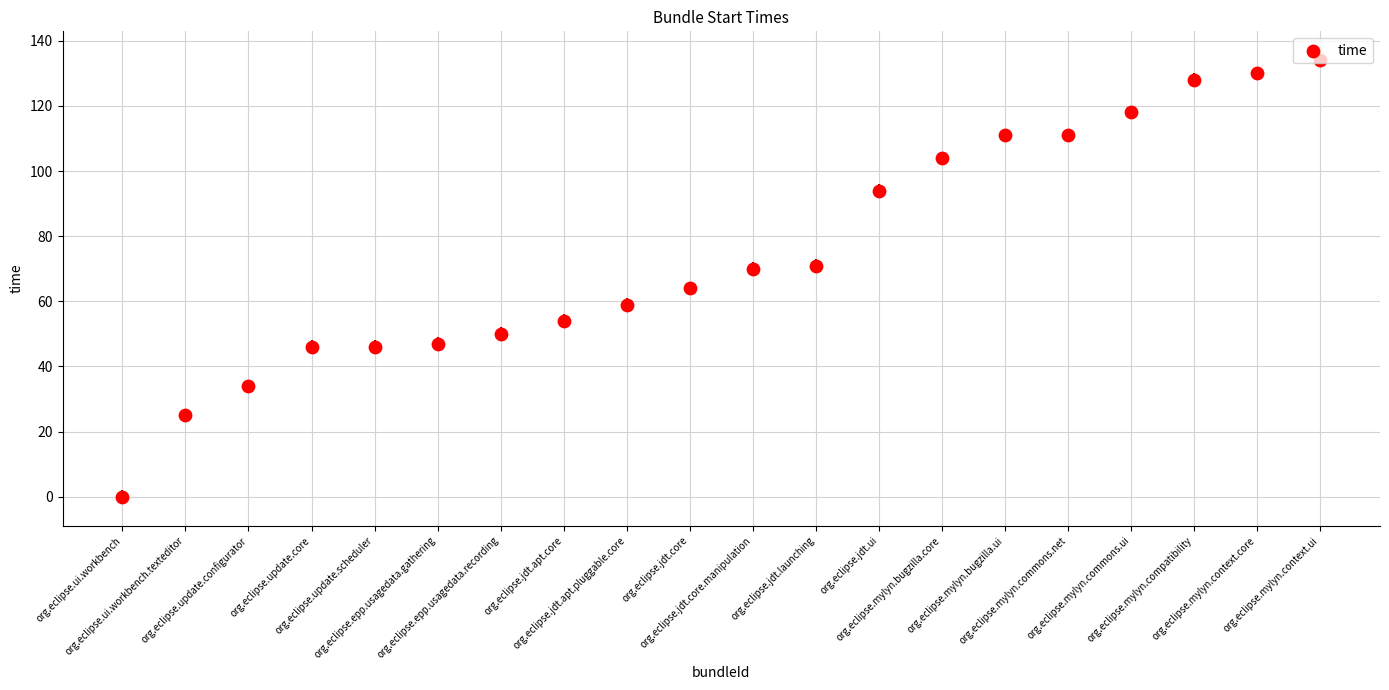

Approximately how many times larger is the value at org.eclipse.mylyn.context.ui compared to org.eclipse.update.scheduler?

2.9